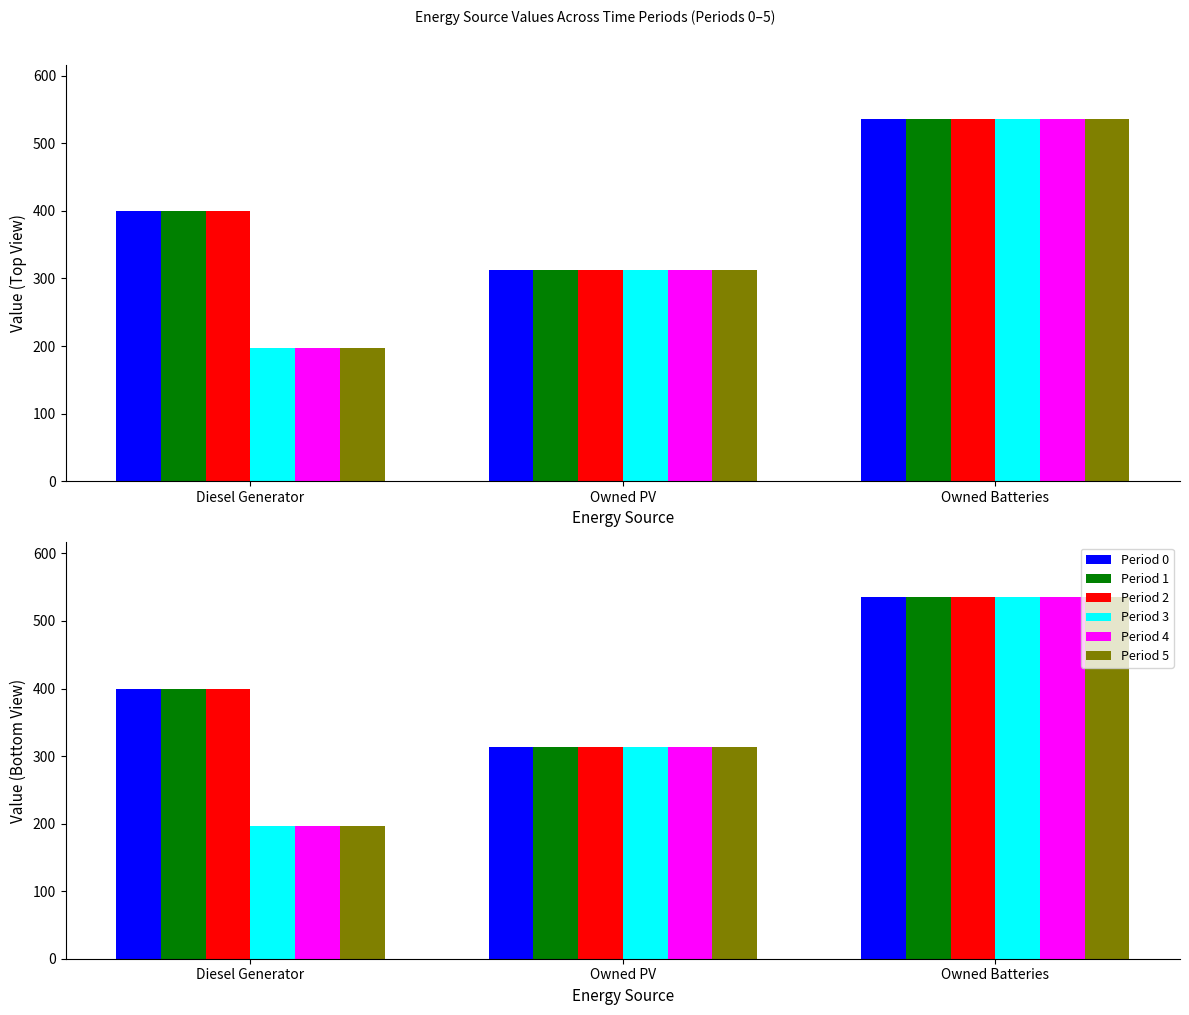

Reading right to left, list all the values displayed in this chart.

Period 0: 536	313	400
Period 1: 536	313	400
Period 2: 536	313	400
Period 3: 536	313	197
Period 4: 536	313	197
Period 5: 536	313	197